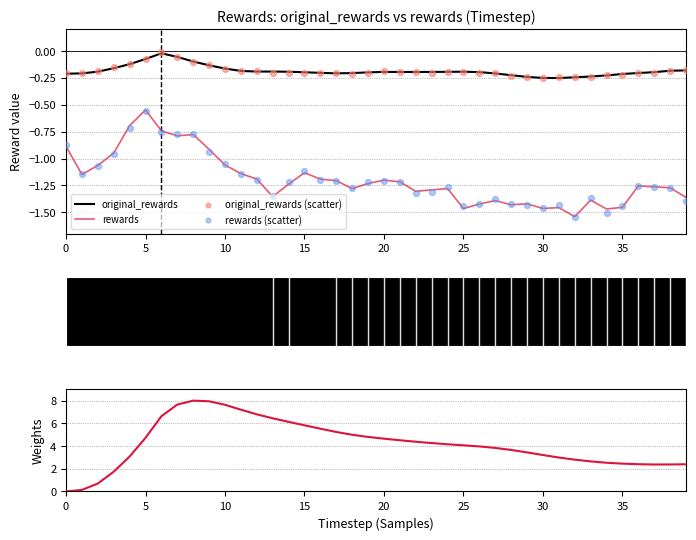

Which series has the largest total across all categories?

weights